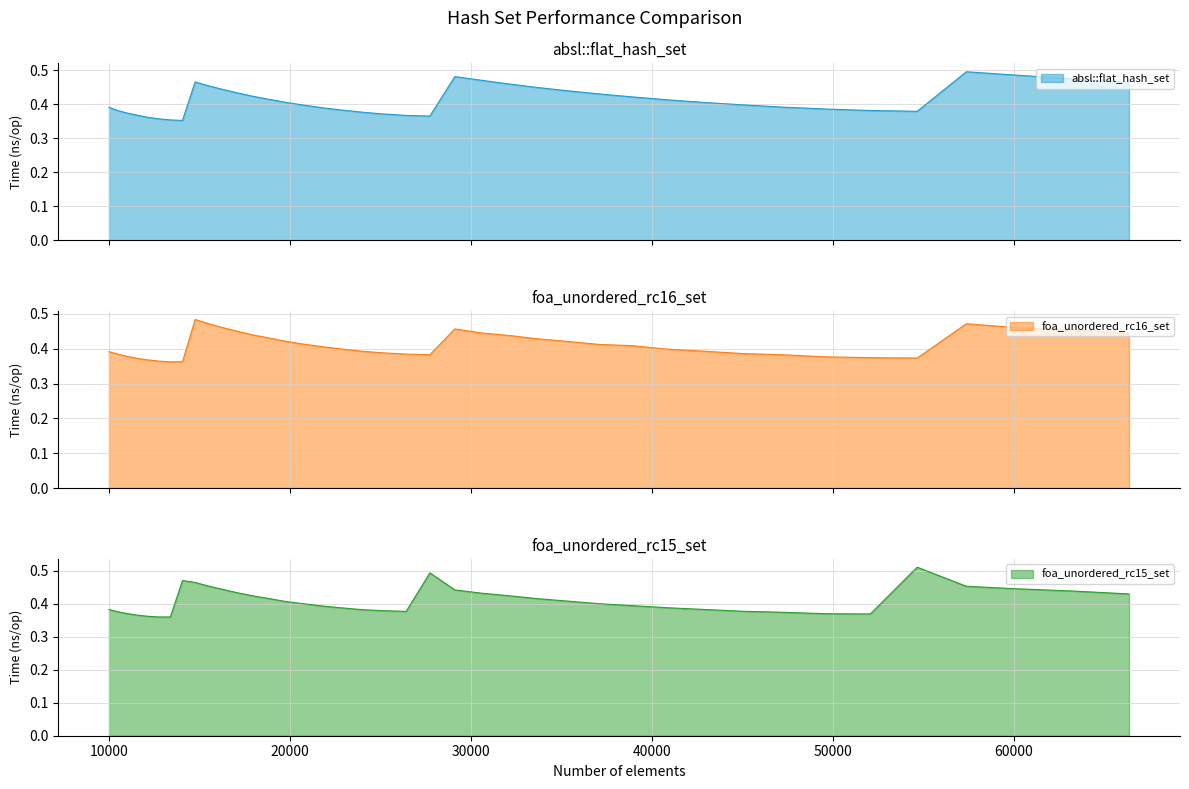

What is the value of the absl::flat_hash_set point at the 34th from the left?

0.4